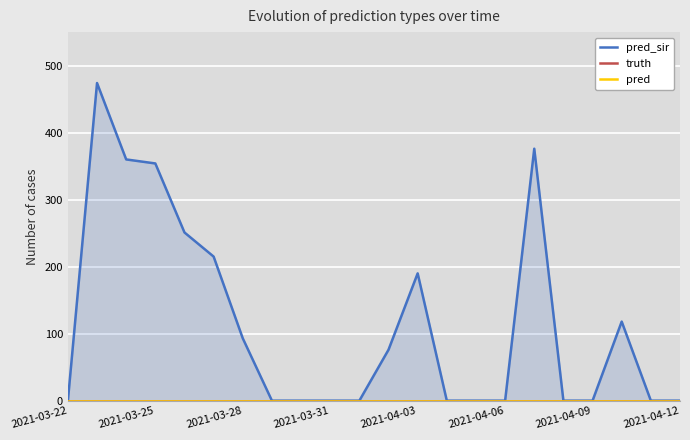

How many values in the pred_sir series exceed 0?

10